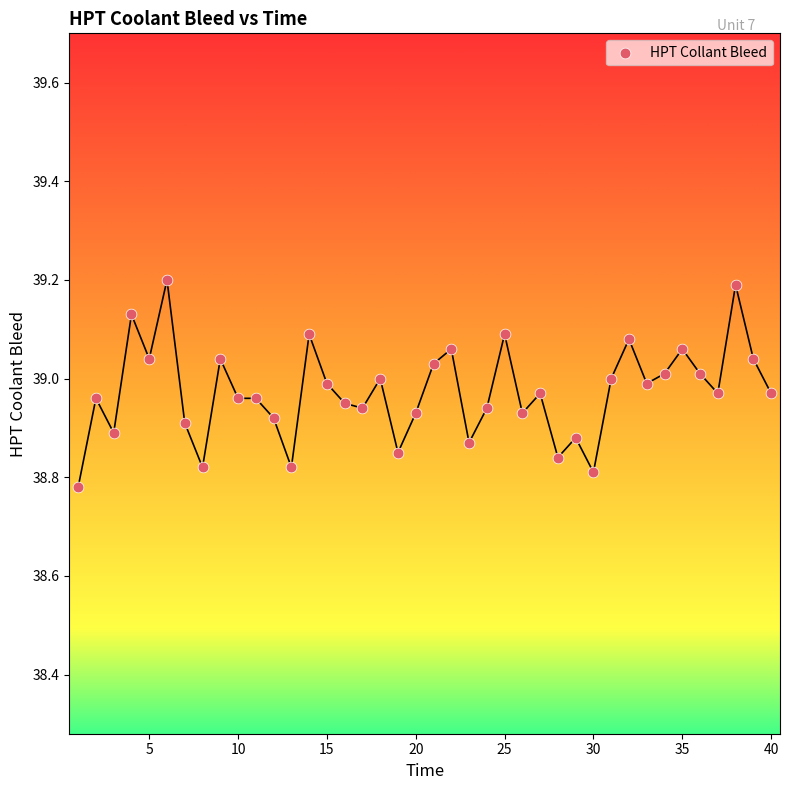

What is the range of Y values (max minus min)?

0.4